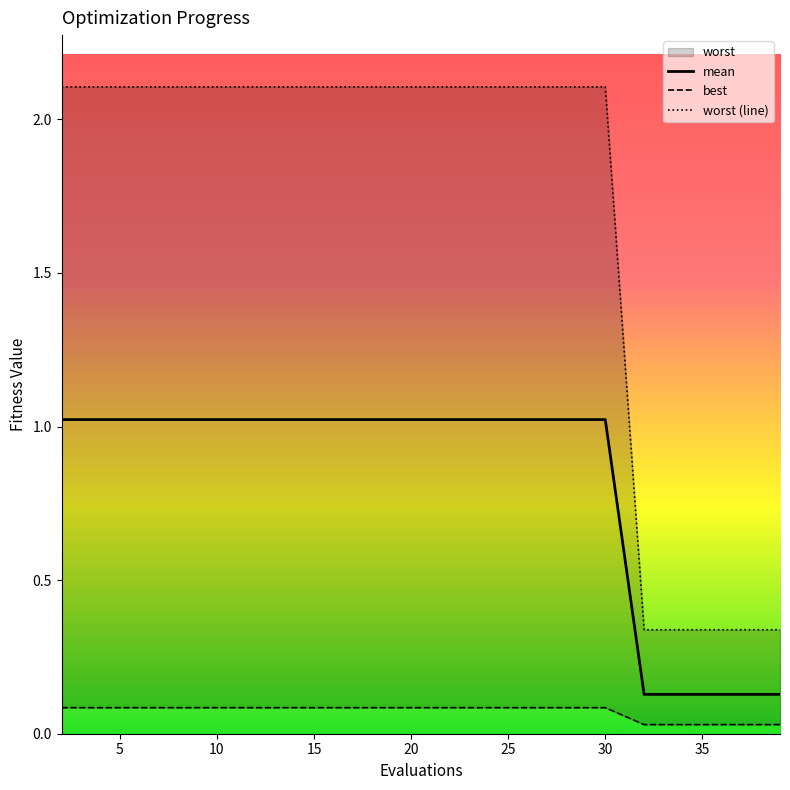

What is the highest value of the mean series?

1.0